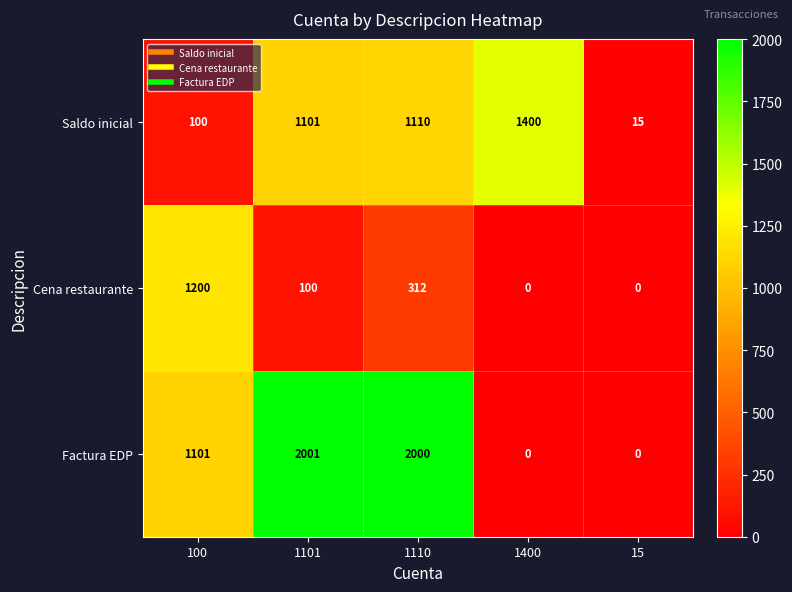

Rank the series by their average value, from lowest to highest.

Cena restaurante, Saldo inicial, Factura EDP